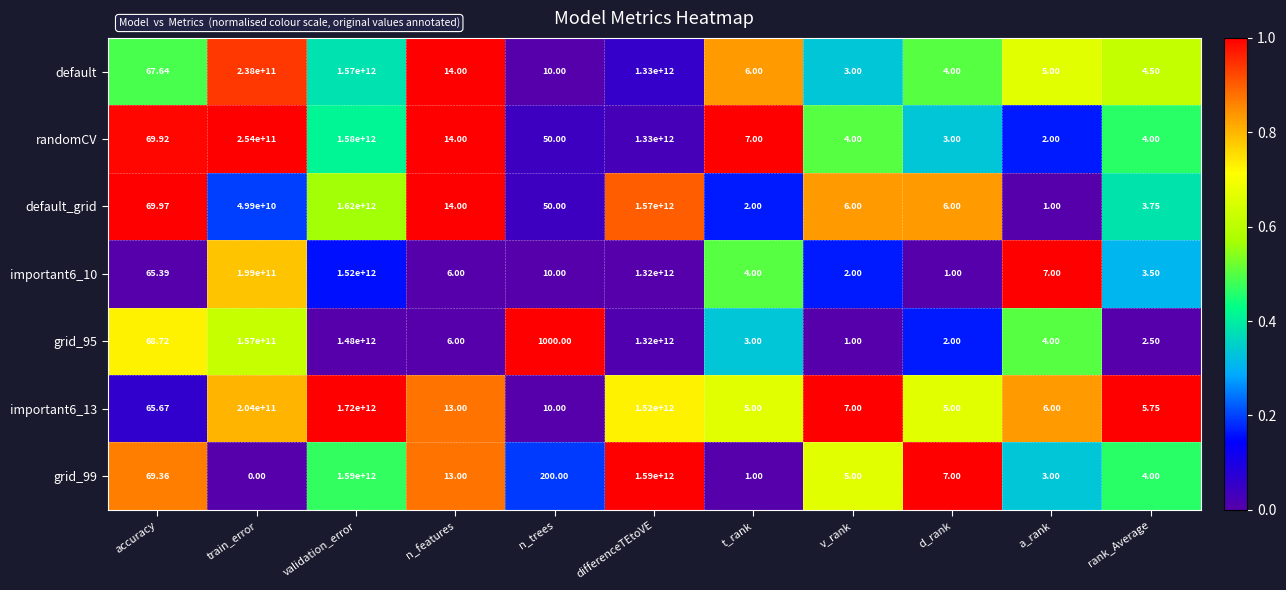

Which series has the largest total across all categories?

important6_13